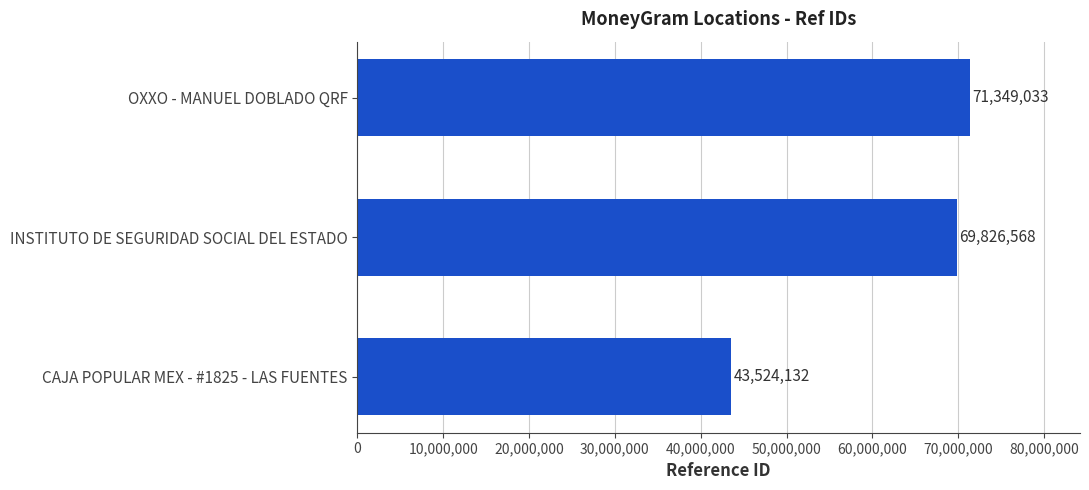

List the labels in order of value, smallest first.

CAJA POPULAR MEX - #1825 - LAS FUENTES, INSTITUTO DE SEGURIDAD SOCIAL DEL ESTADO, OXXO - MANUEL DOBLADO QRF